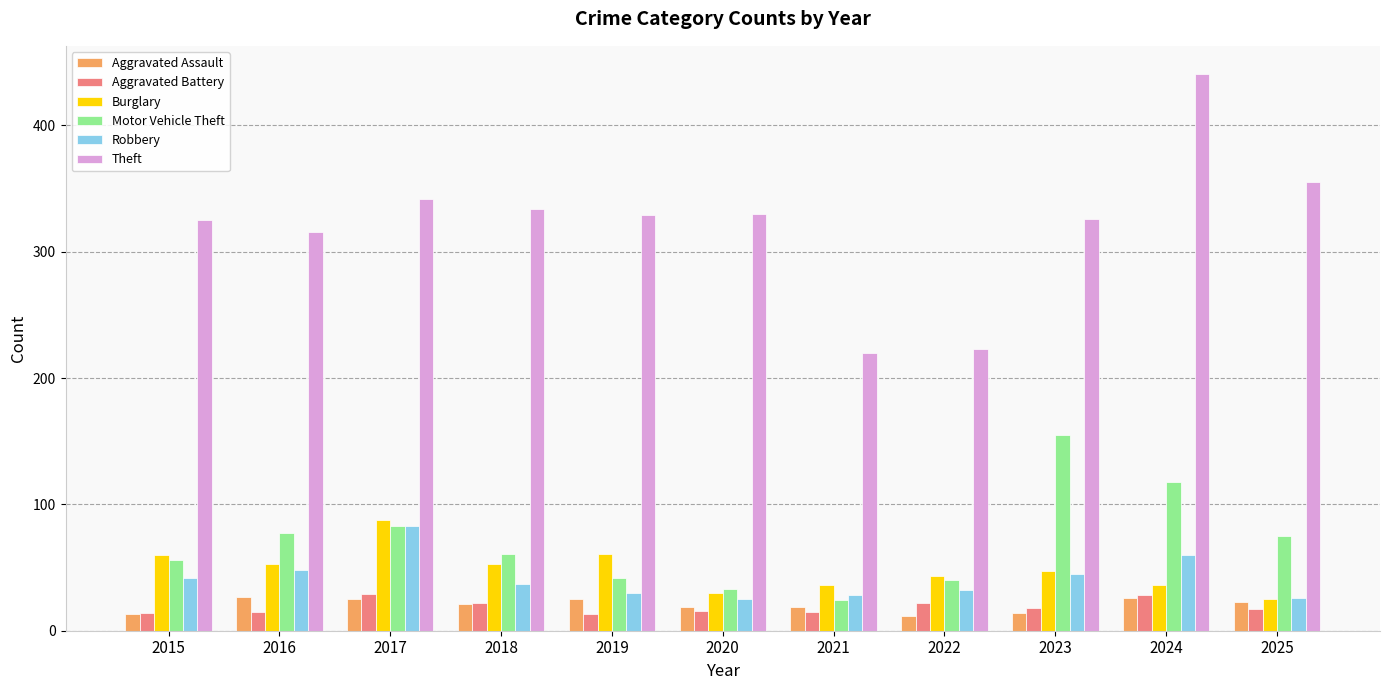

Is the value of Motor Vehicle Theft at 2017 greater than the value of Burglary at 2023?

Yes